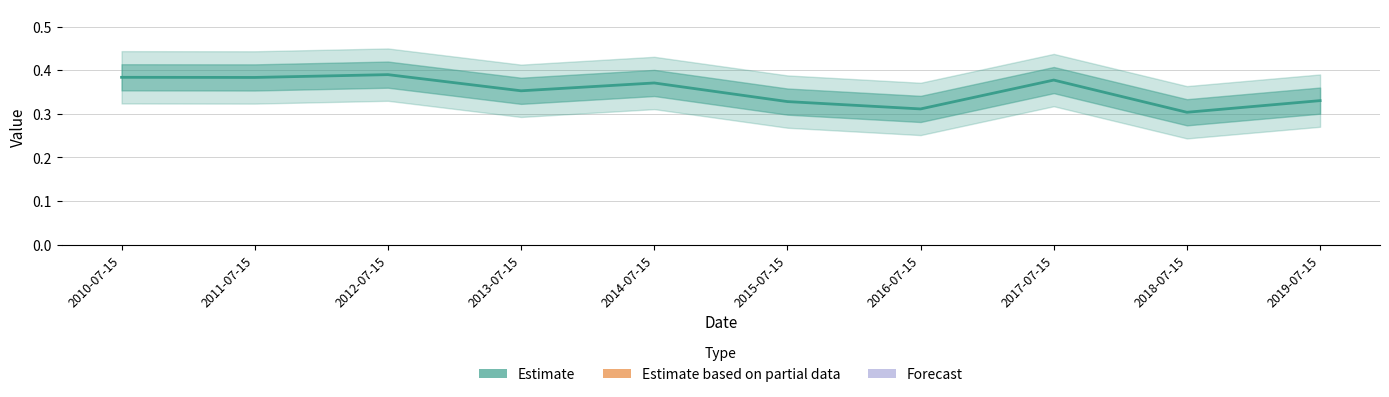

Count the values in the range 0 to 1.

10